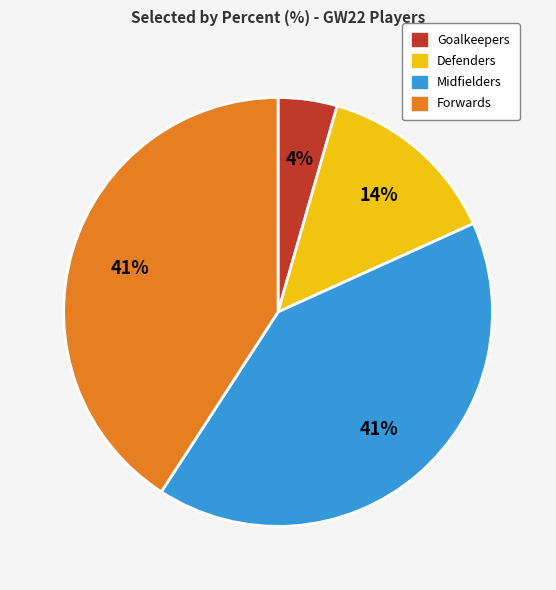

Is there any slice that represents more than half of the pie?

No